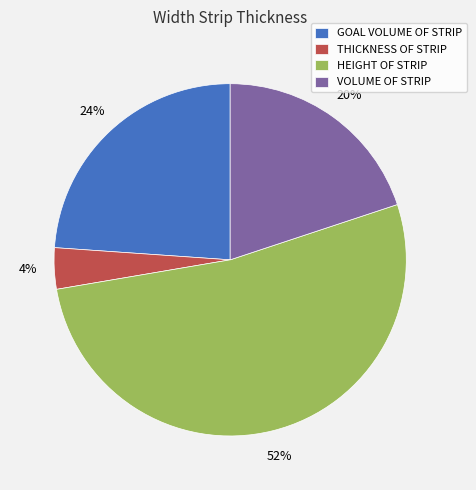

Combined, do THICKNESS OF STRIP and GOAL VOLUME OF STRIP account for over 50%?

No